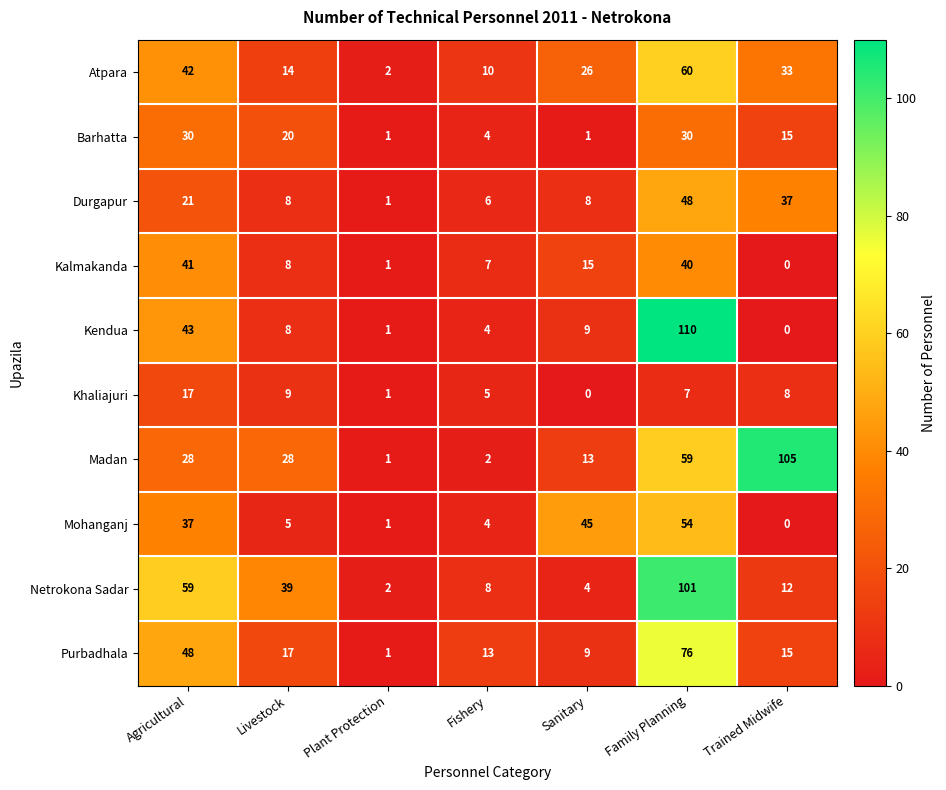

What is the sum of the Khaliajuri values at Sanitary and Family Planning?

7